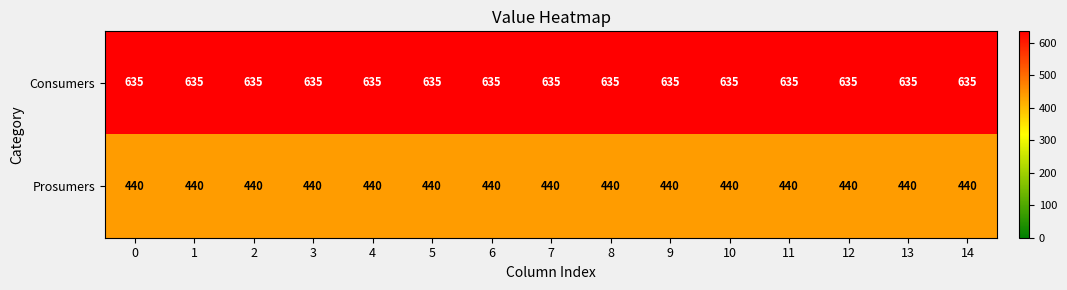

At 0, list the series in order from largest to smallest.

Consumers, Prosumers